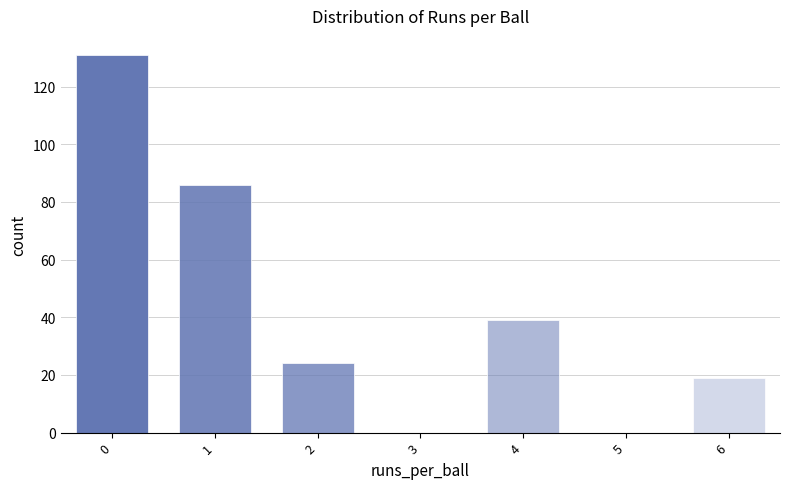

Reading left to right, extract all data points from this chart.

0=131	1=86	2=24	3=0	4=39	5=0	6=19